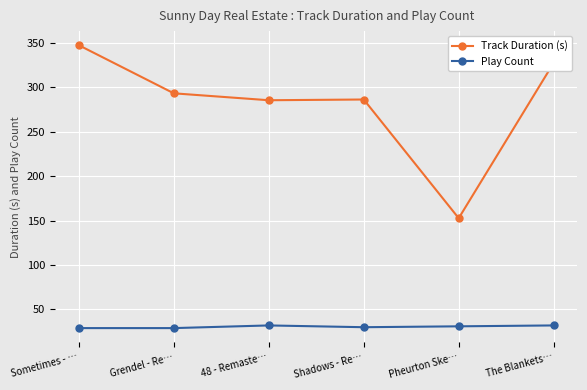

True or false: Track Duration (s) has more than 1 interior local peaks.

False